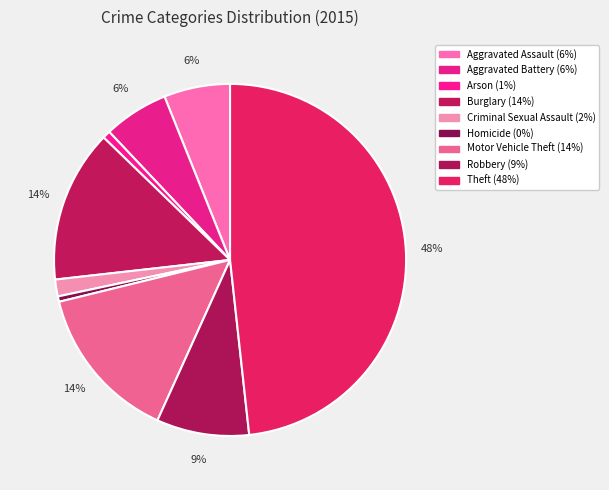

Does any single category account for the majority?

No